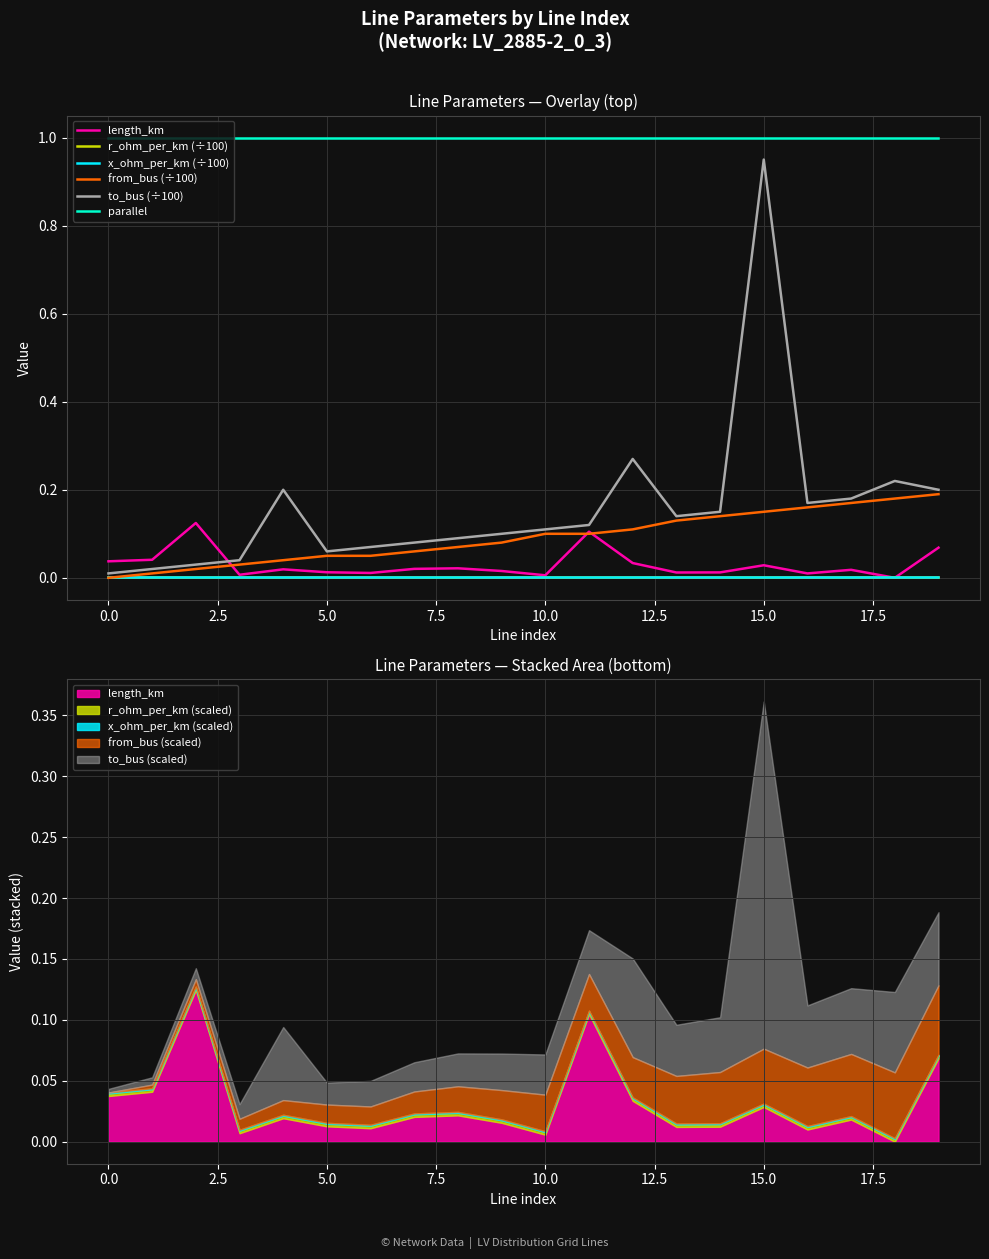

True or false: parallel and x_ohm_per_km (÷100) cross at least once.

False